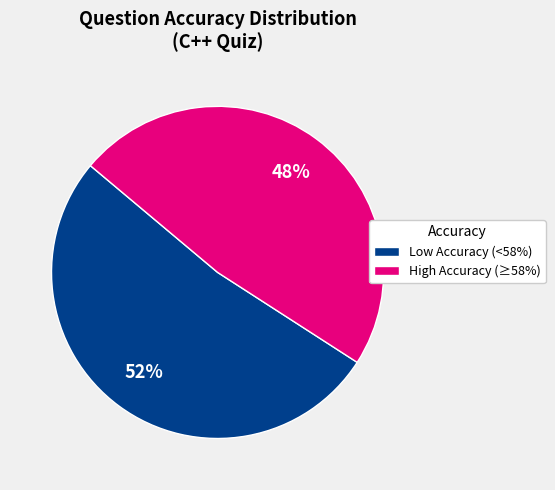

What is the smallest slice in the pie chart?

High Accuracy (≥58%)